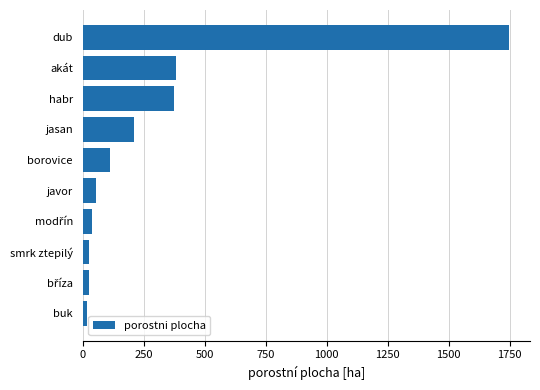

What is the change in value from javor to jasan?

+153.7